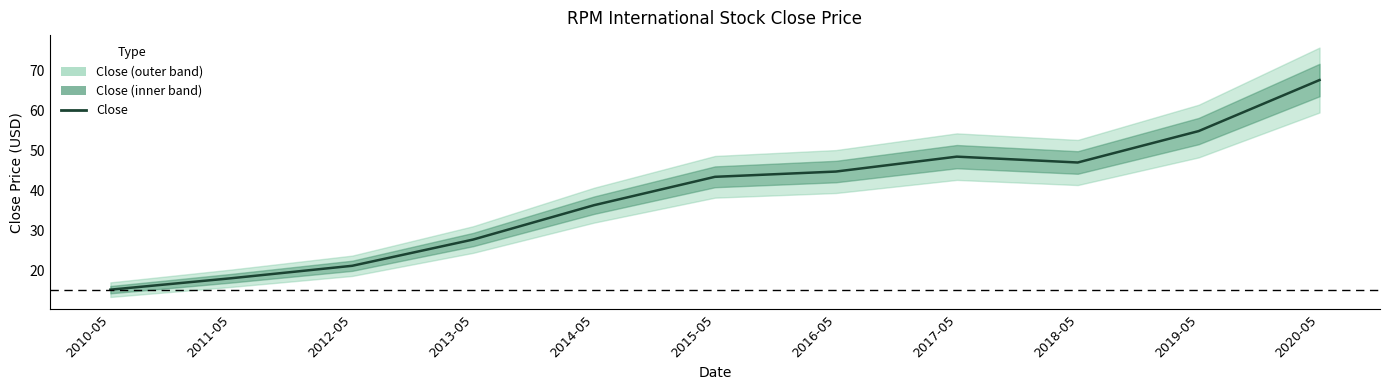

What is the difference between the second highest and second lowest values?

36.8